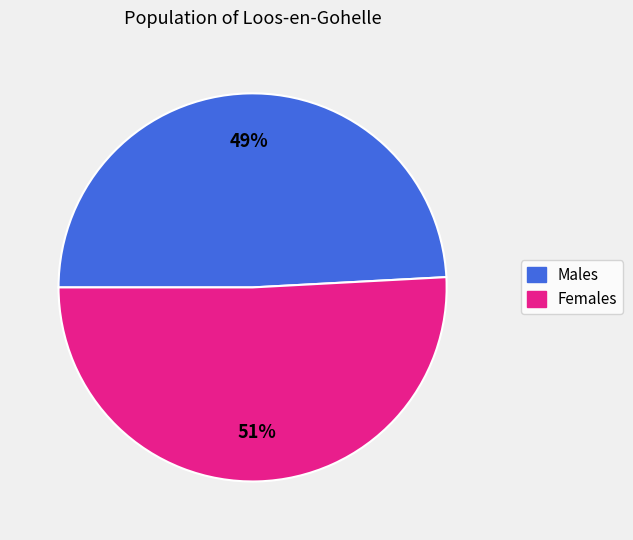

Is there a majority slice in this chart?

Yes